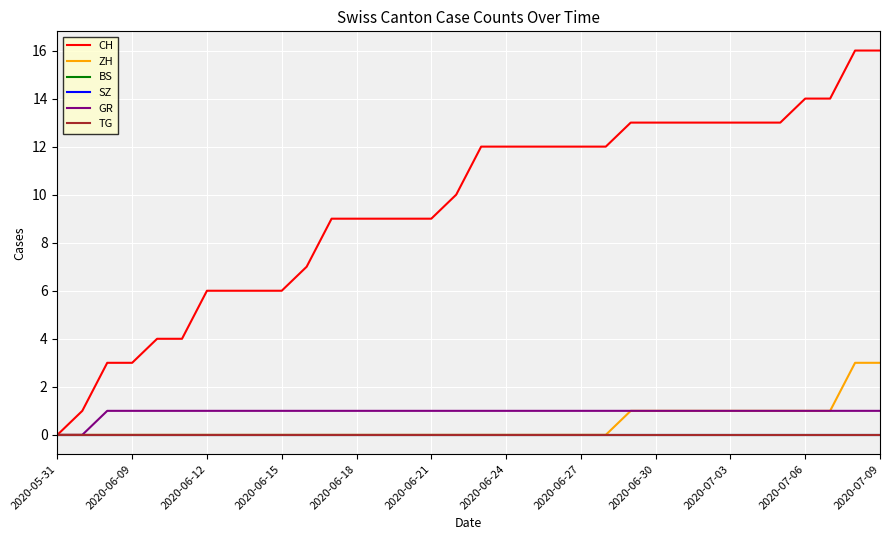

Does the chart have visible grid lines?

Yes